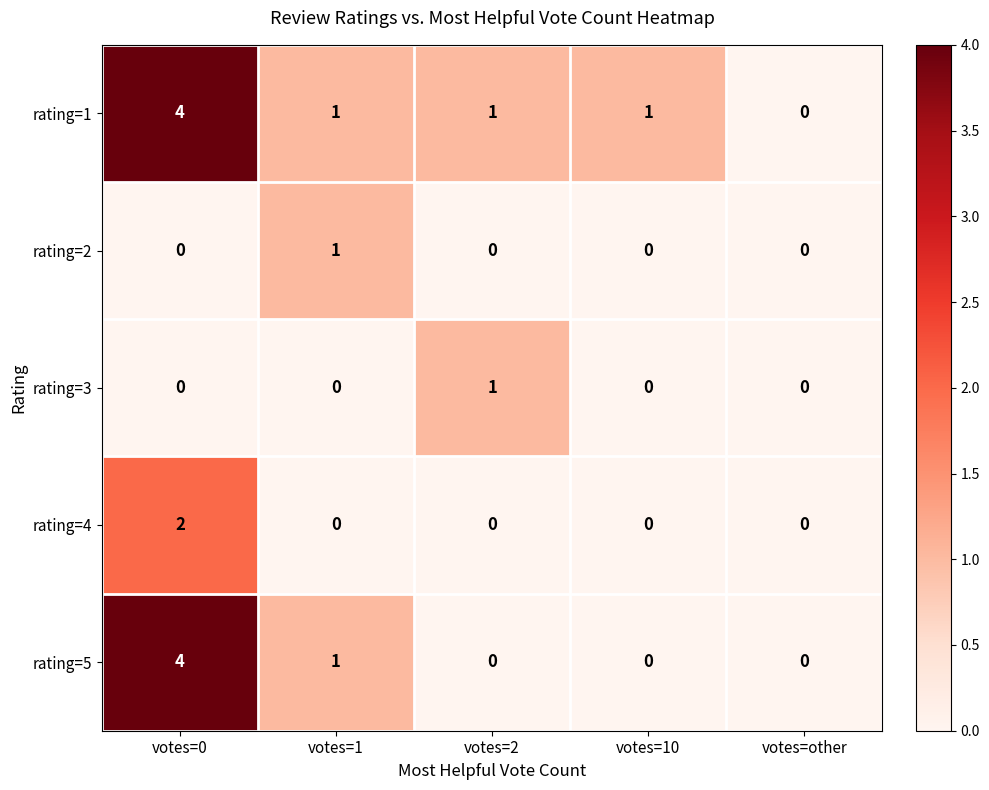

What is the greatest value displayed?

4